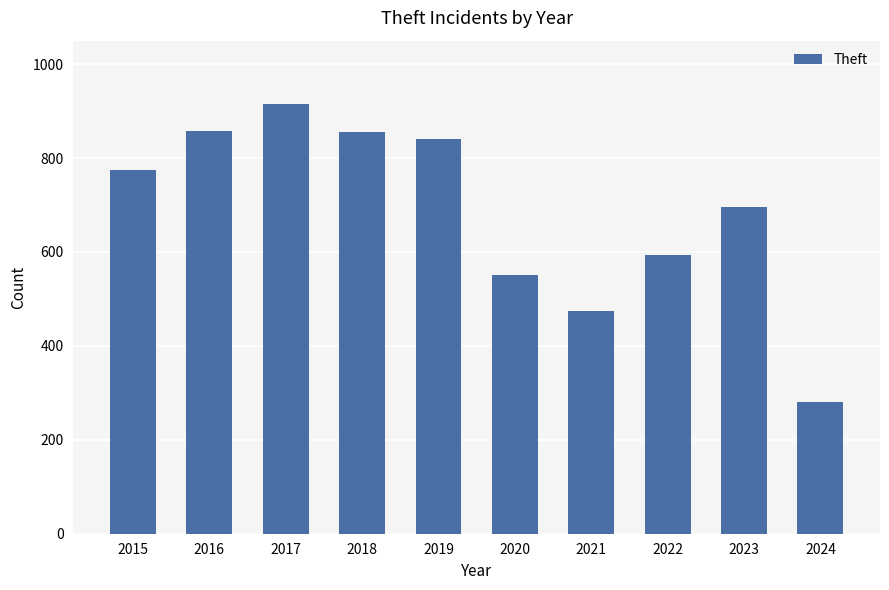

What is the sum of all values?

6838